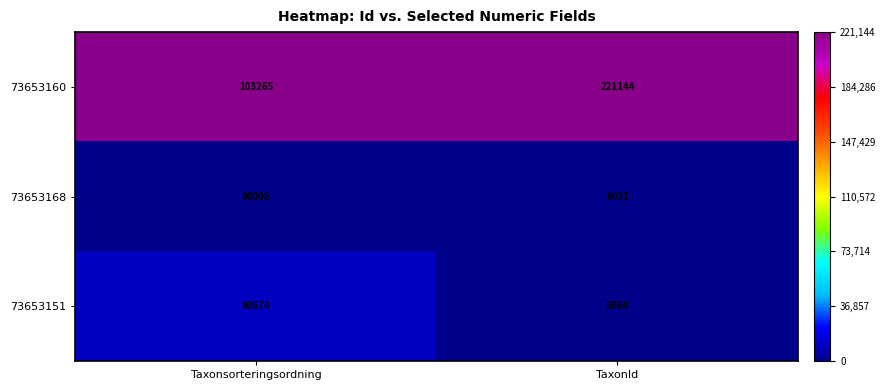

At TaxonId, list the series in order from smallest to largest.

73653151, 73653168, 73653160